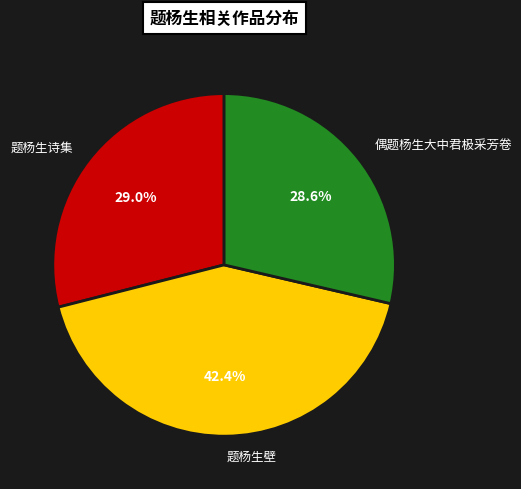

How much of the chart is everything except 偶题杨生大中君极采芳卷?

71.4%